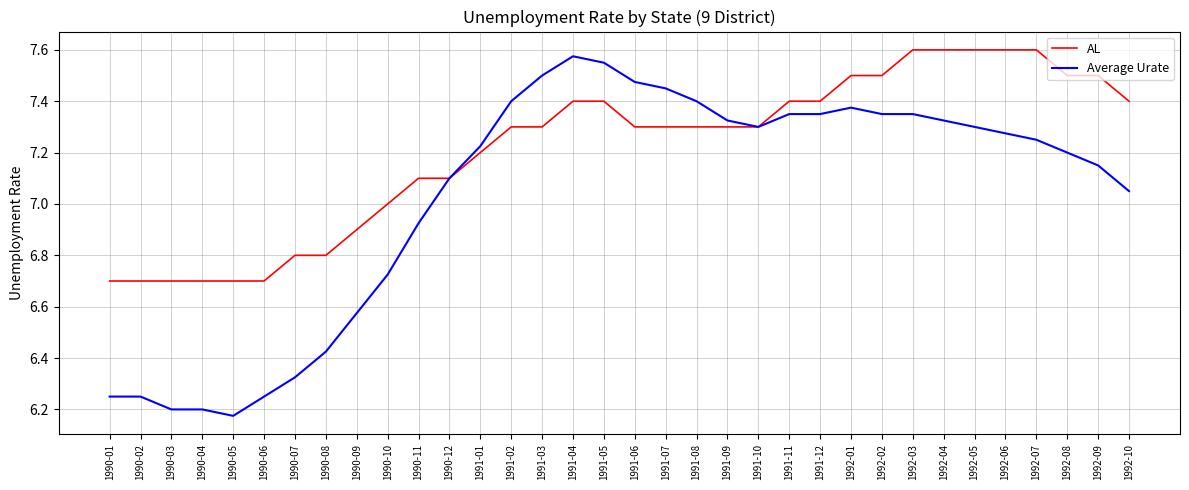

At 1991-06, list the series in order from smallest to largest.

AL, Average Urate